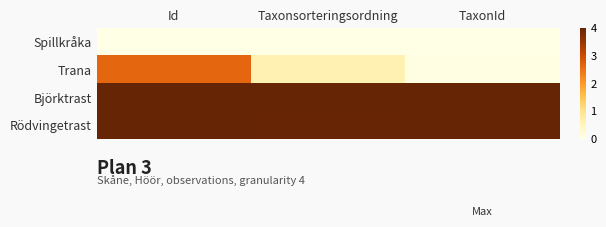

At which category is the sum across all series the highest?

Id